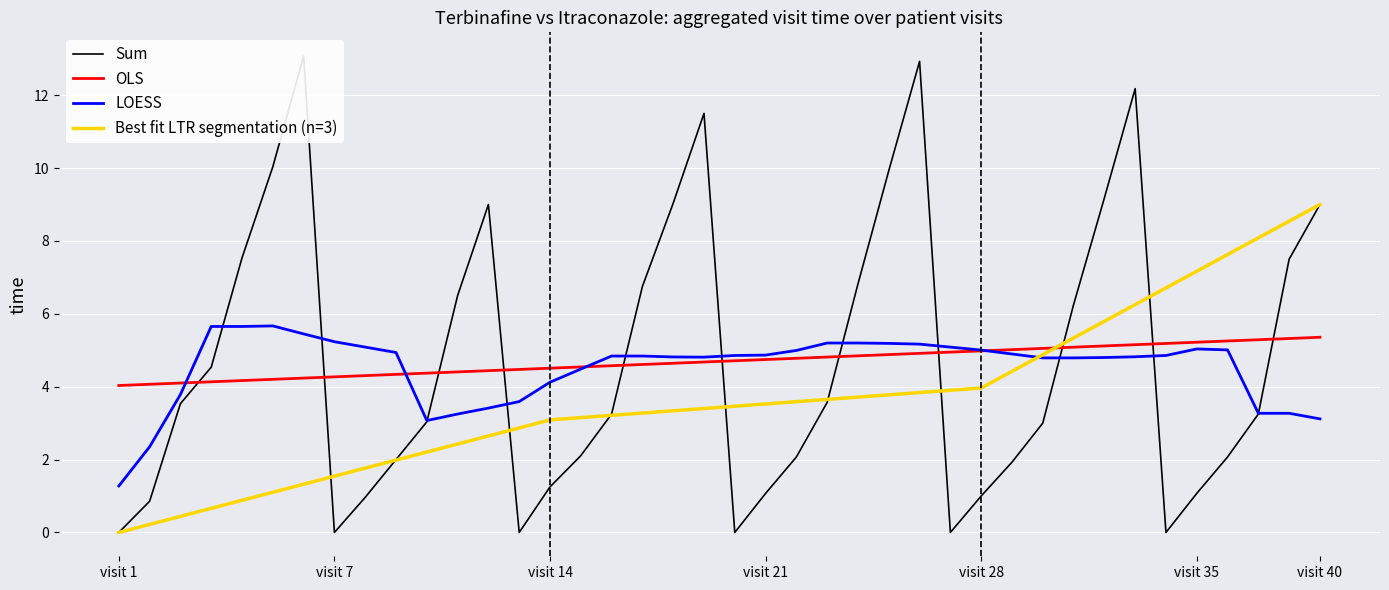

Is it true that OLS equals 8.4 at visit 28?

False